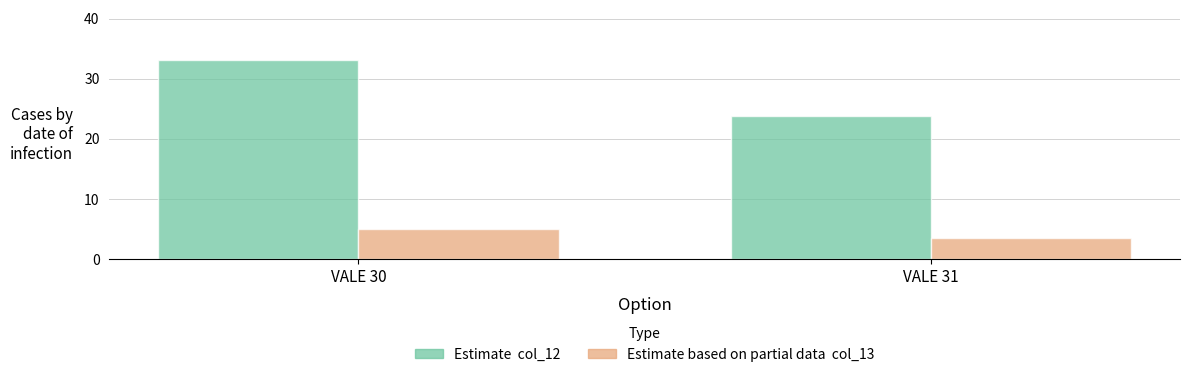

What is the total value across all series at VALE 31?

27.4